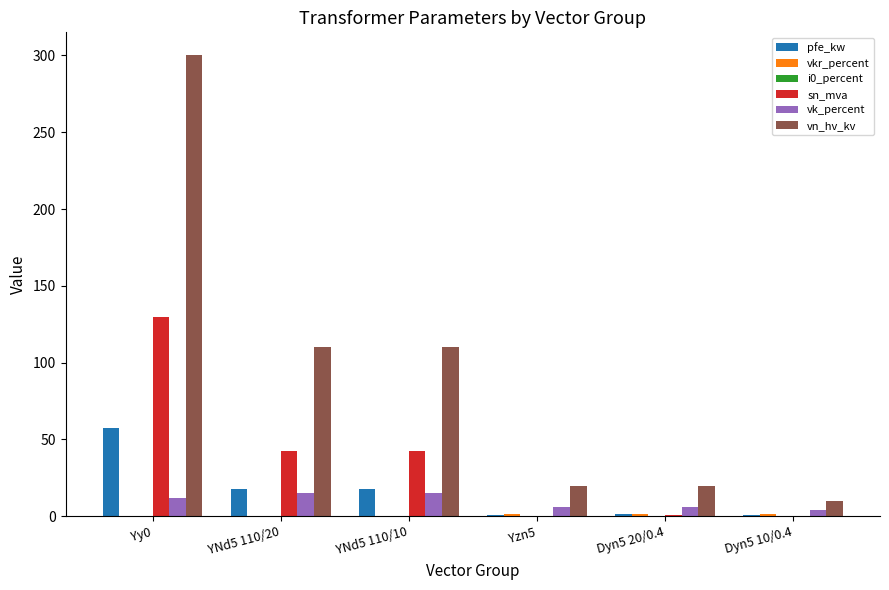

Which category has the highest value across all series?

Yy0